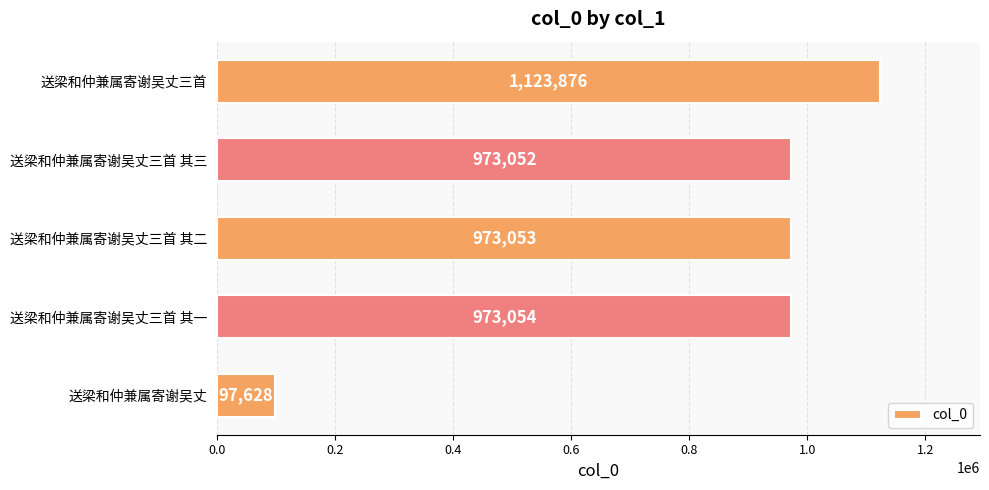

Rank the categories by value from lowest to highest.

送梁和仲兼属寄谢吴丈, 送梁和仲兼属寄谢吴丈三首 其三, 送梁和仲兼属寄谢吴丈三首 其二, 送梁和仲兼属寄谢吴丈三首 其一, 送梁和仲兼属寄谢吴丈三首